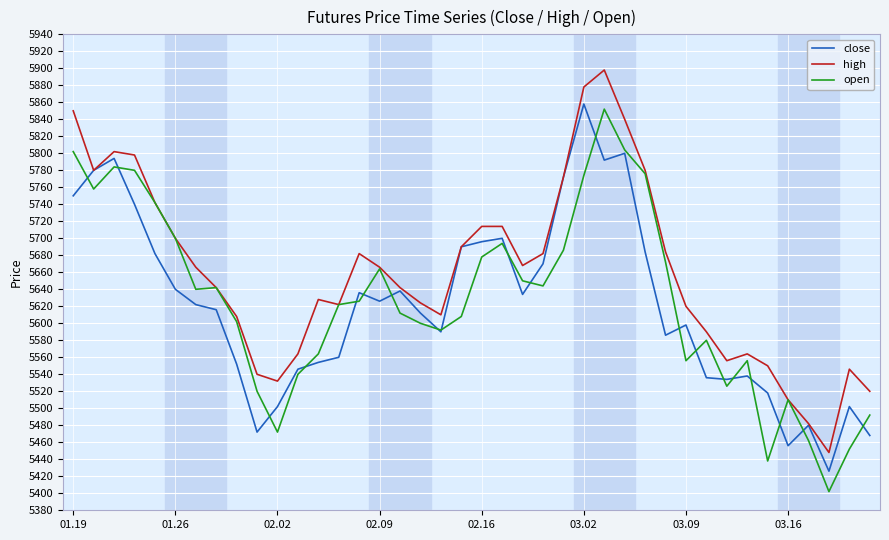

After their last crossing, which series has the higher values: close or open?

open